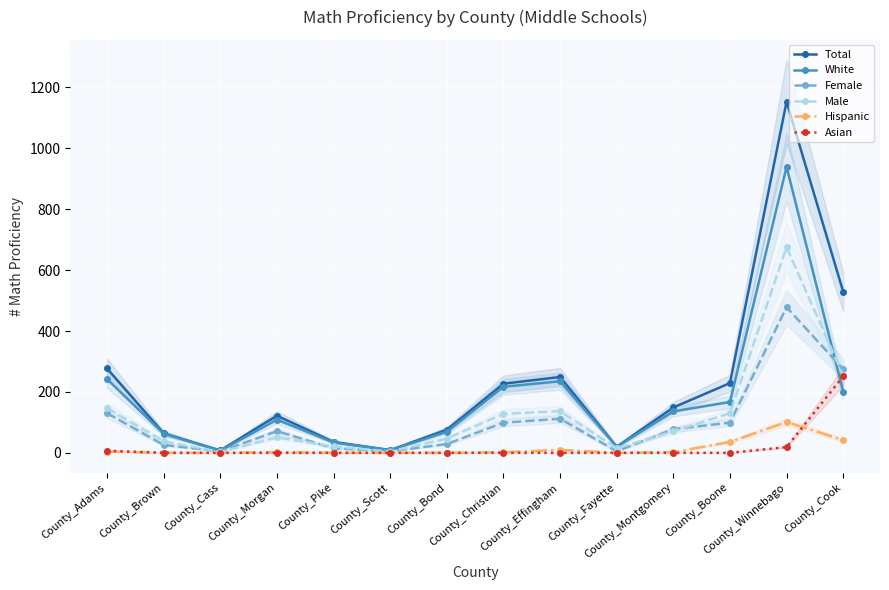

Which label corresponds to the smallest value in the chart?

County_Brown